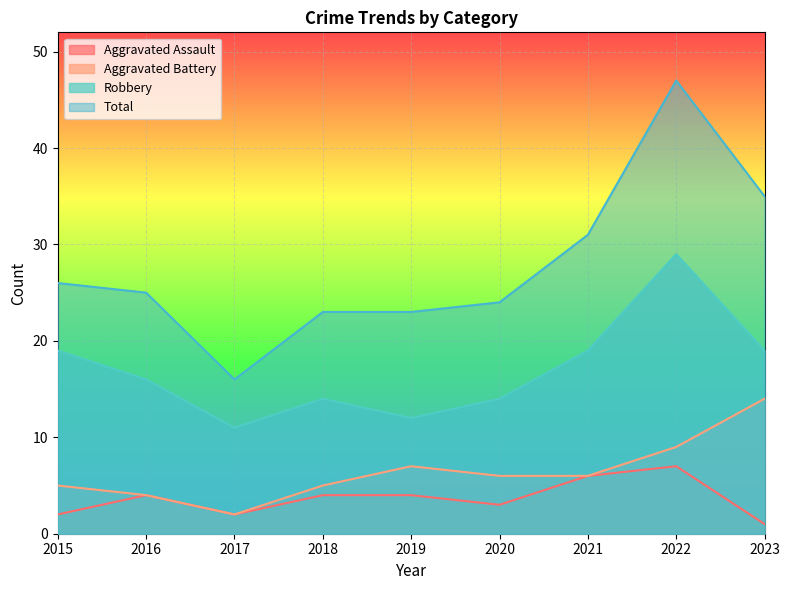

Read the Robbery value at 2023, to the nearest 10.

20